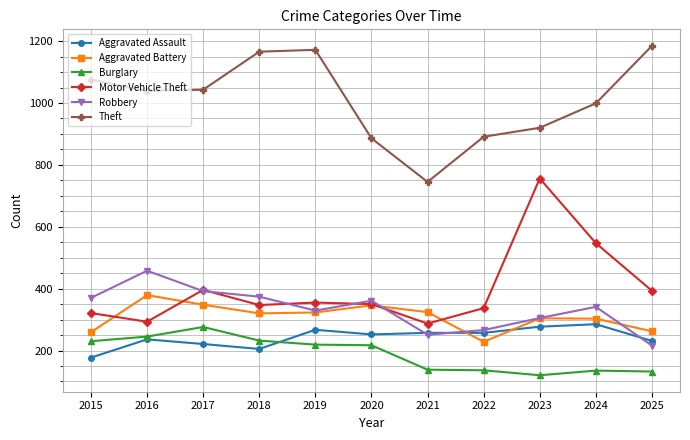

How many times do Aggravated Battery and Motor Vehicle Theft cross each other?

4